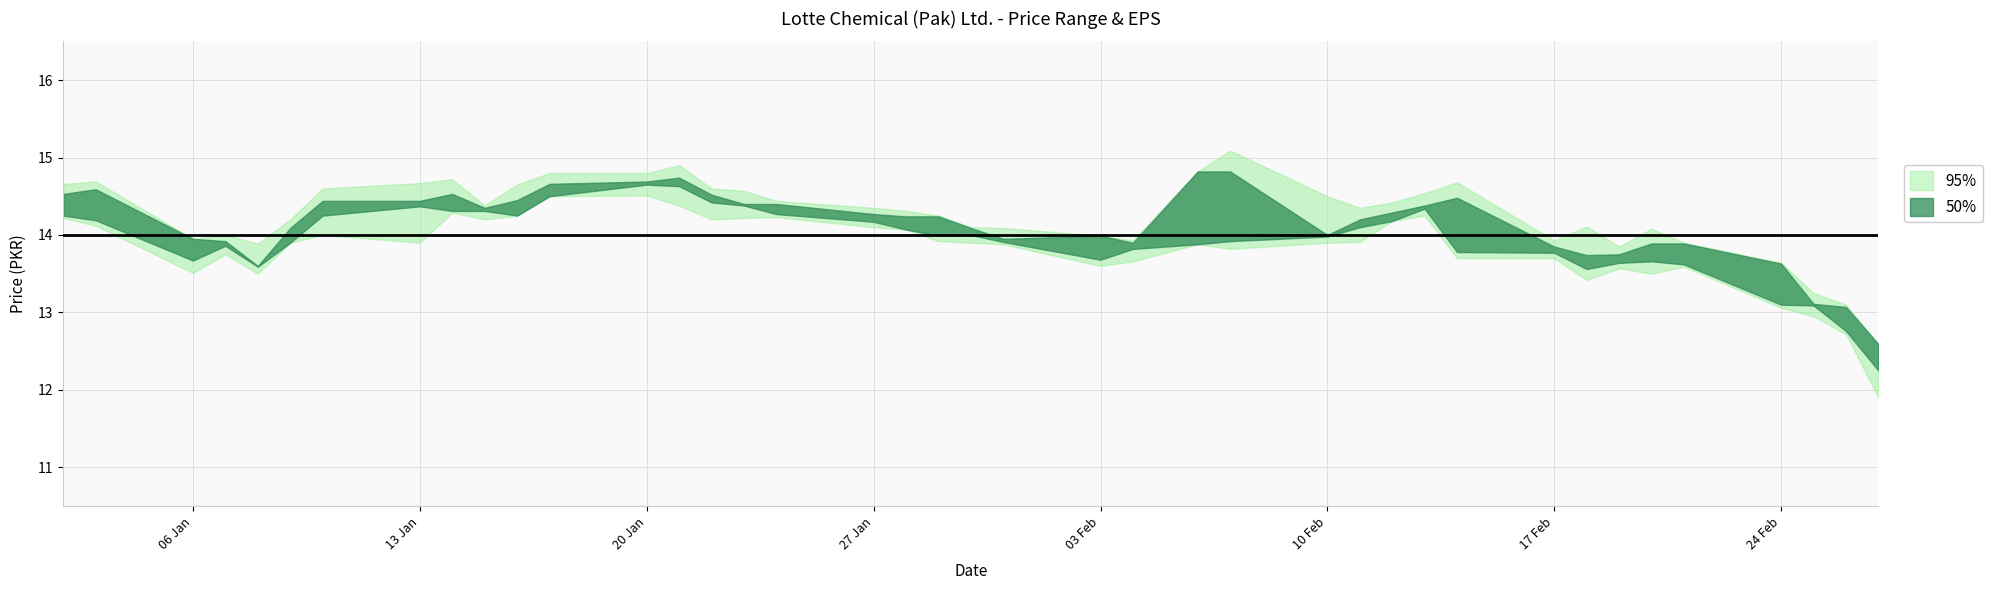

How many data points in Price are above 14?

20